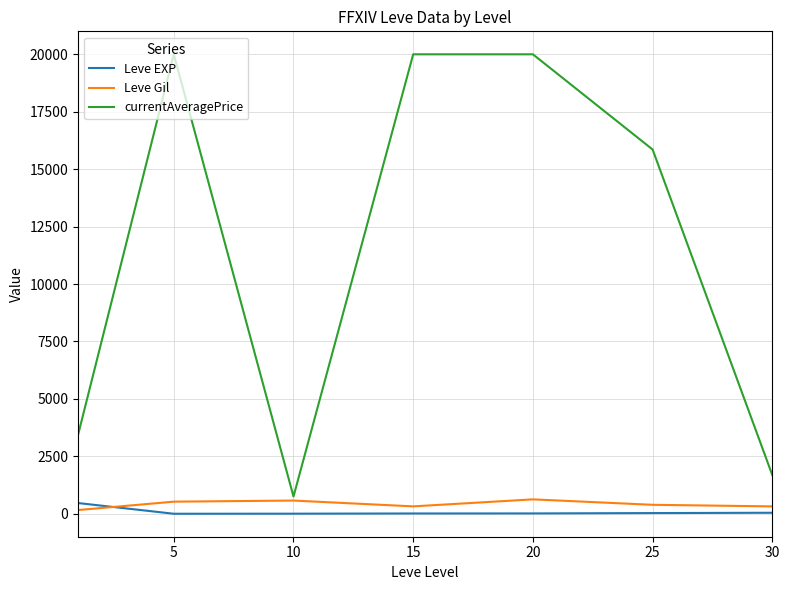

What is the lowest value of the Leve EXP series?

2.3